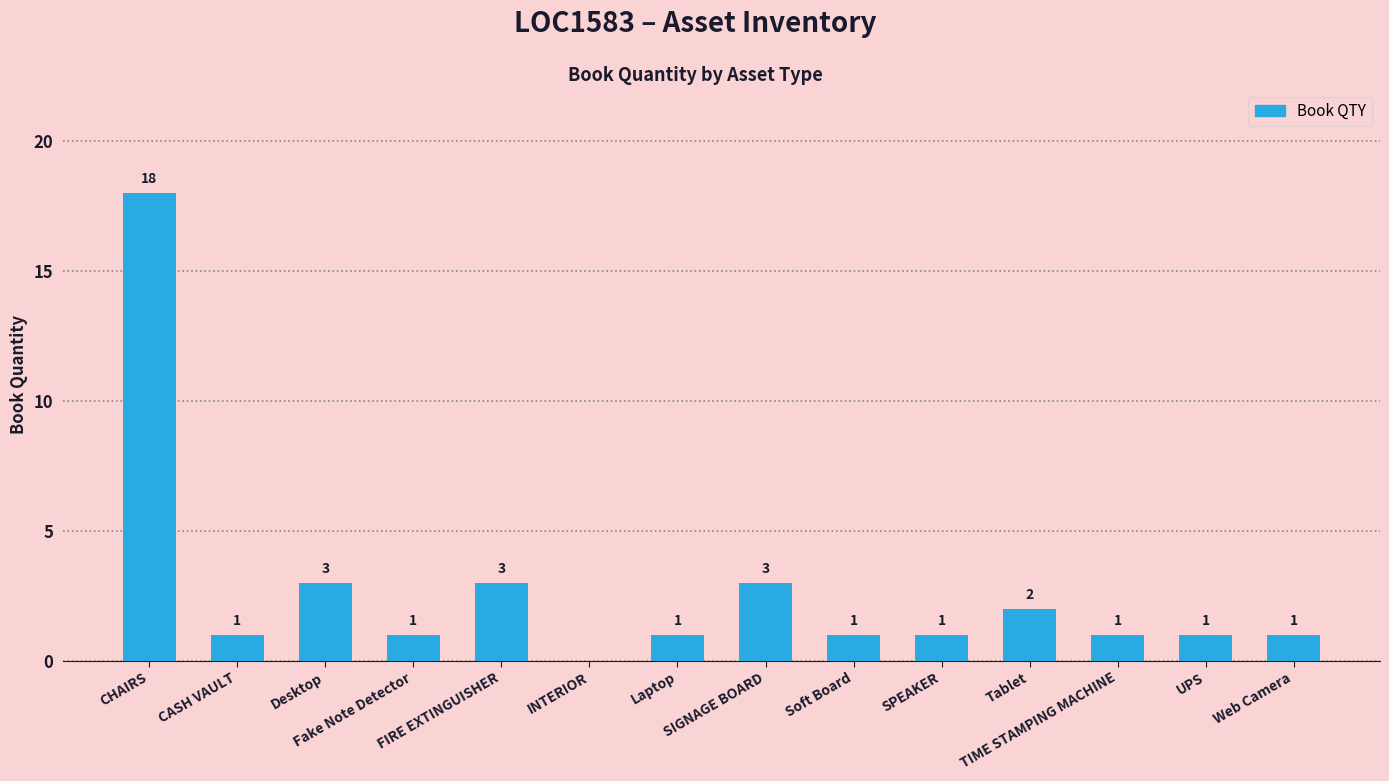

True or false: the data shows 18 at CHAIRS.

True